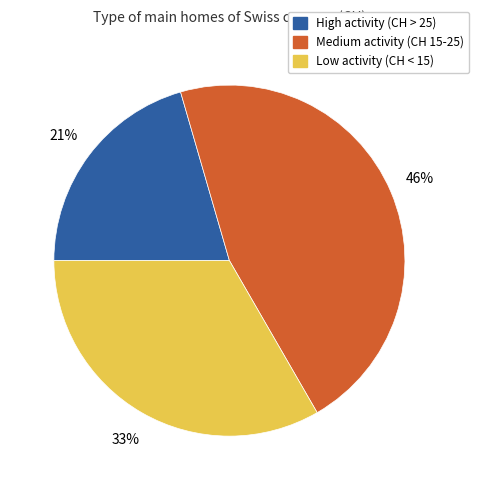

True or false: High activity (CH > 25) accounts for 11% of the total.

False